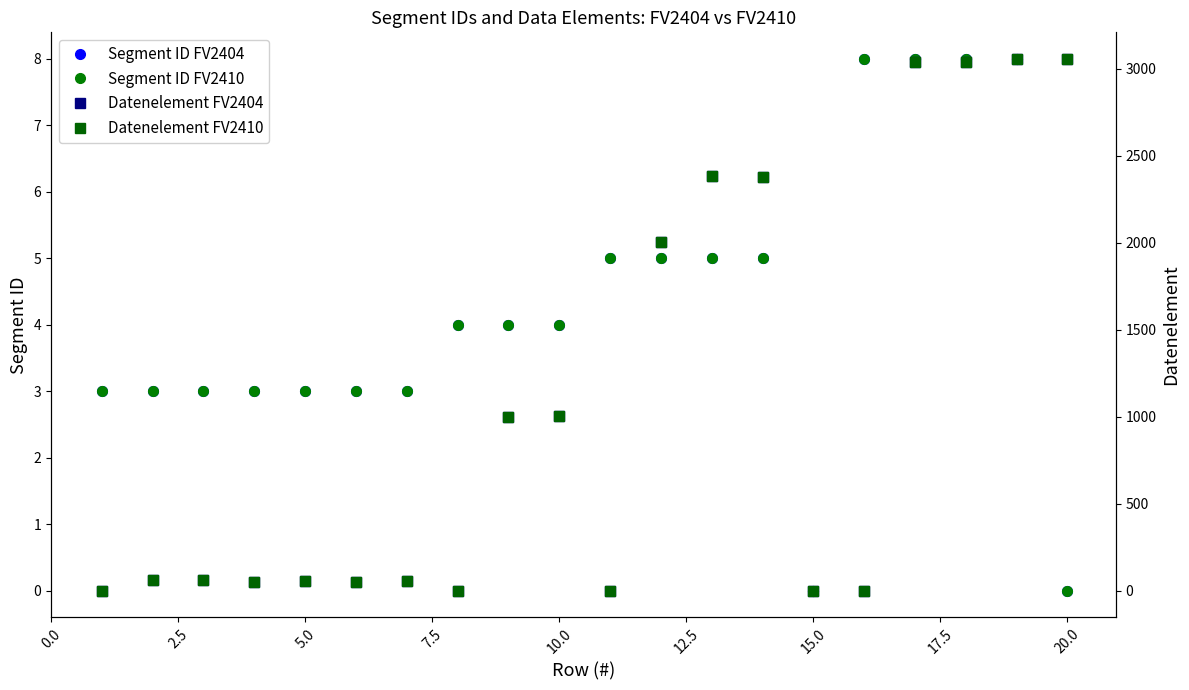

At how many categories does at least one series exceed 1087?

7